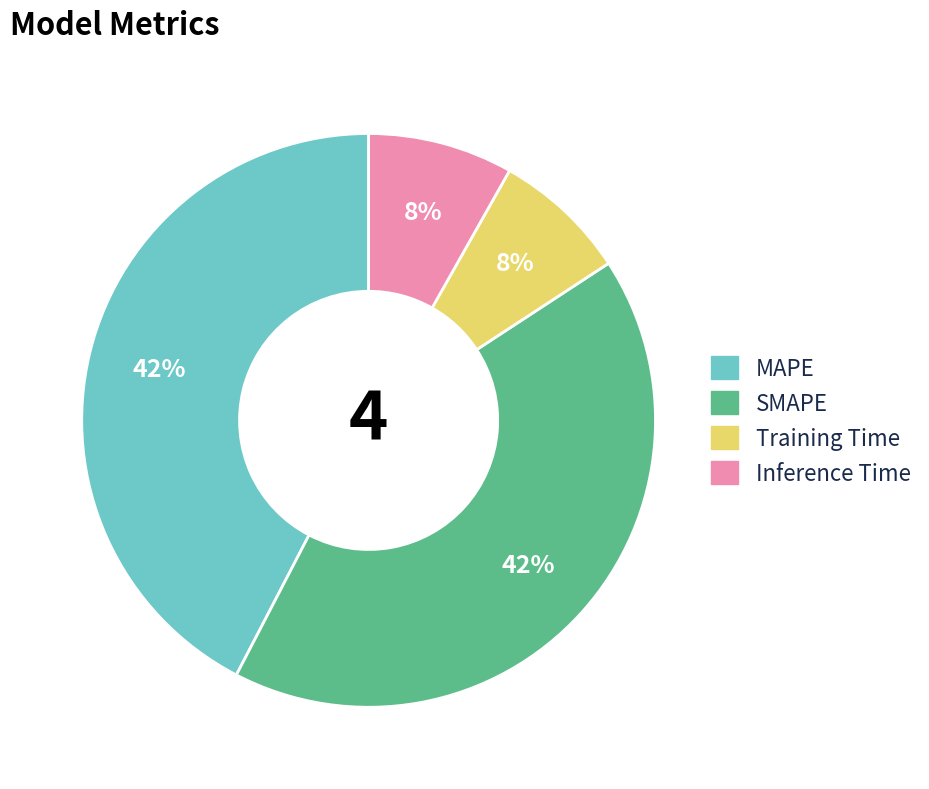

The SMAPE slice represents 31% of the pie. True or false?

False